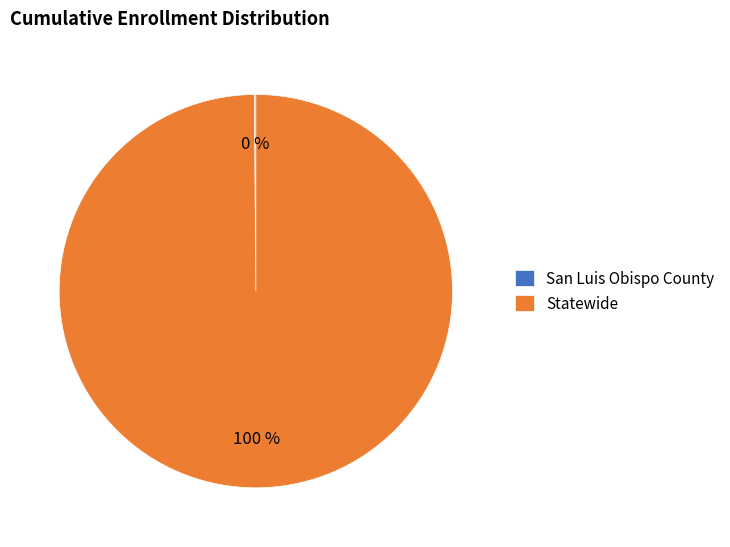

To the nearest percent, what is the difference between the largest and smallest slice percentages?

100%